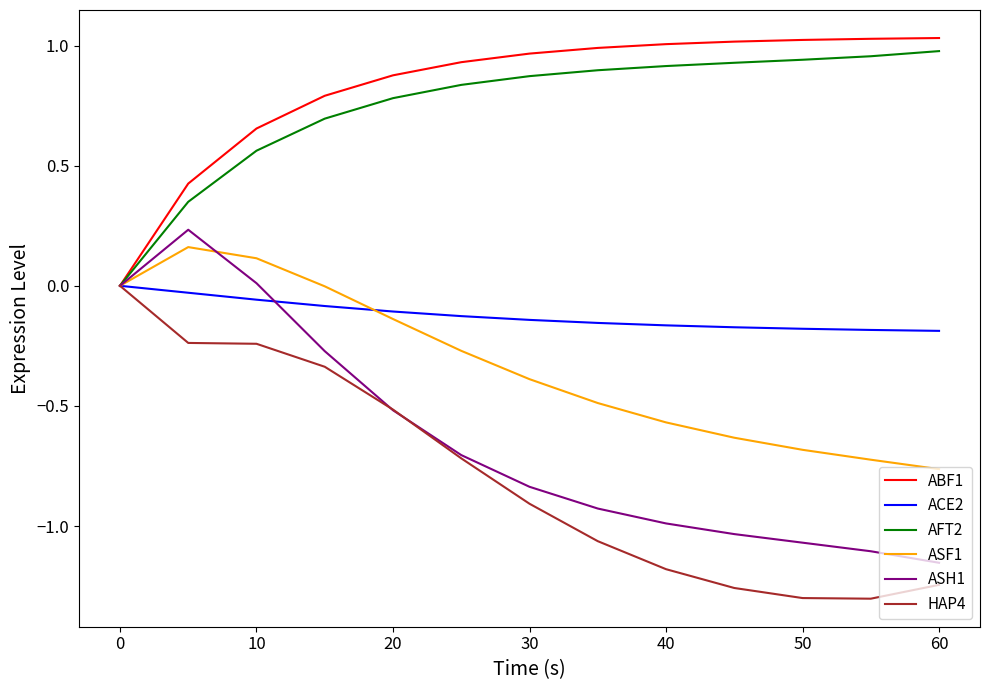

Is the value of ACE2 at 50 greater than the value of AFT2 at 0?

No